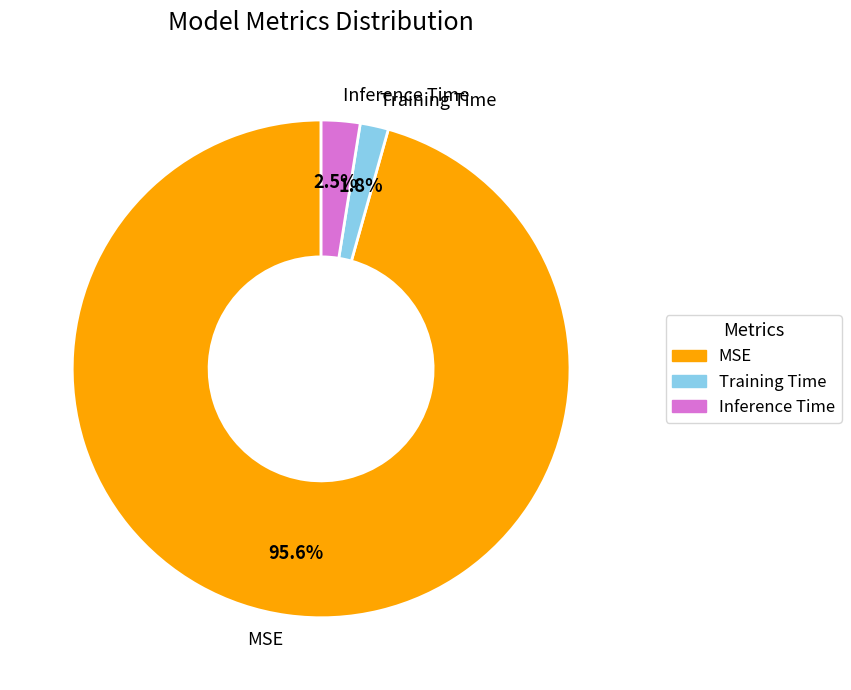

How many slices are in this pie chart?

3